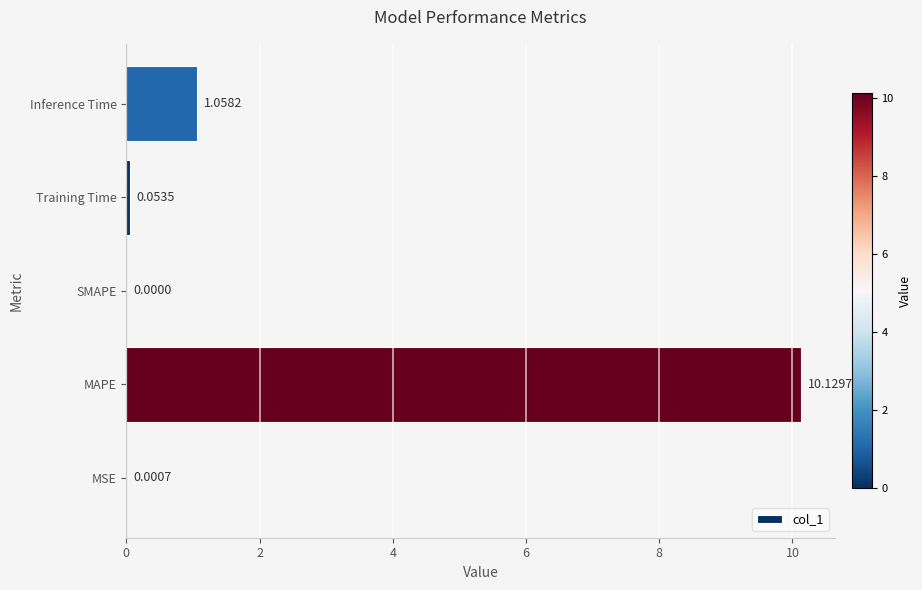

What is the sum of all values?

11.2